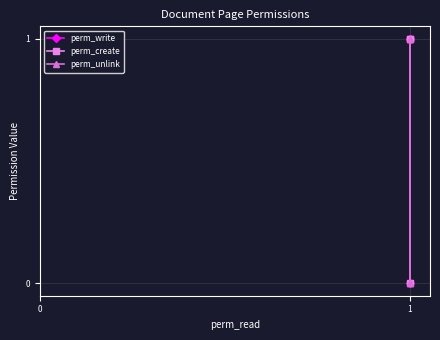

Is it true that perm_create equals -1 at 1?

False